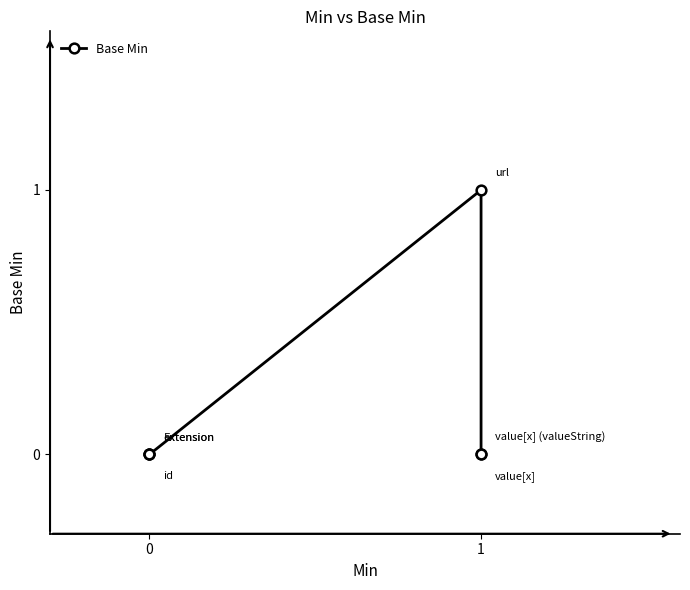

Reading left to right, list all the values displayed in this chart.

0	0	0	1	0	0